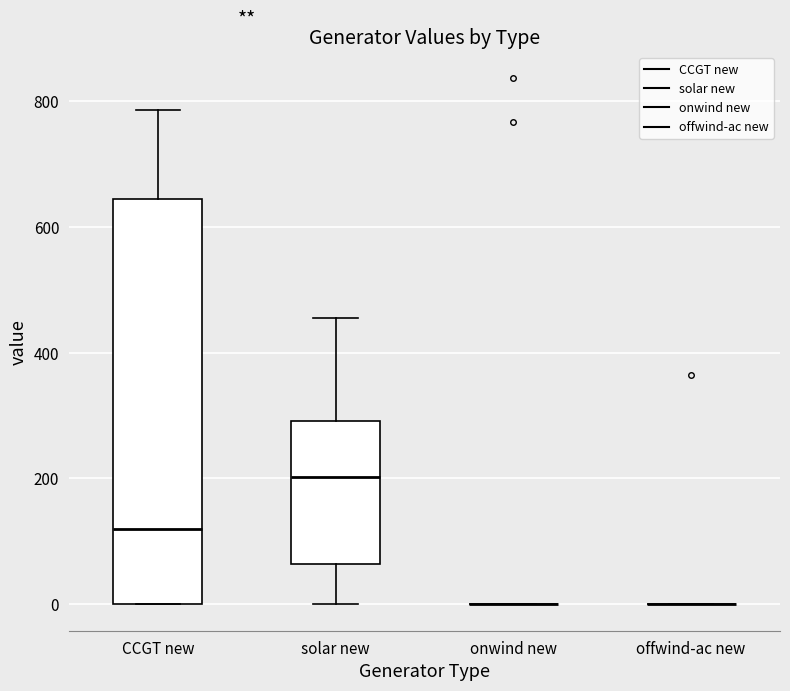

Reading left to right, transcribe this box plot: for each box, give where its median line is, the range the box spans, and where its two whiskers end, as read against the y-axis. The values are not printed on the chart, so give them approximately, as read against the axis.

CCGT new: median 120, box 0 to 640, whiskers 0 to 780
solar new: median 200, box 60 to 300, whiskers 0 to 460
onwind new: box collapsed to a line at 0, whiskers 0 to 0
offwind-ac new: box collapsed to a line at 0, whiskers 0 to 0